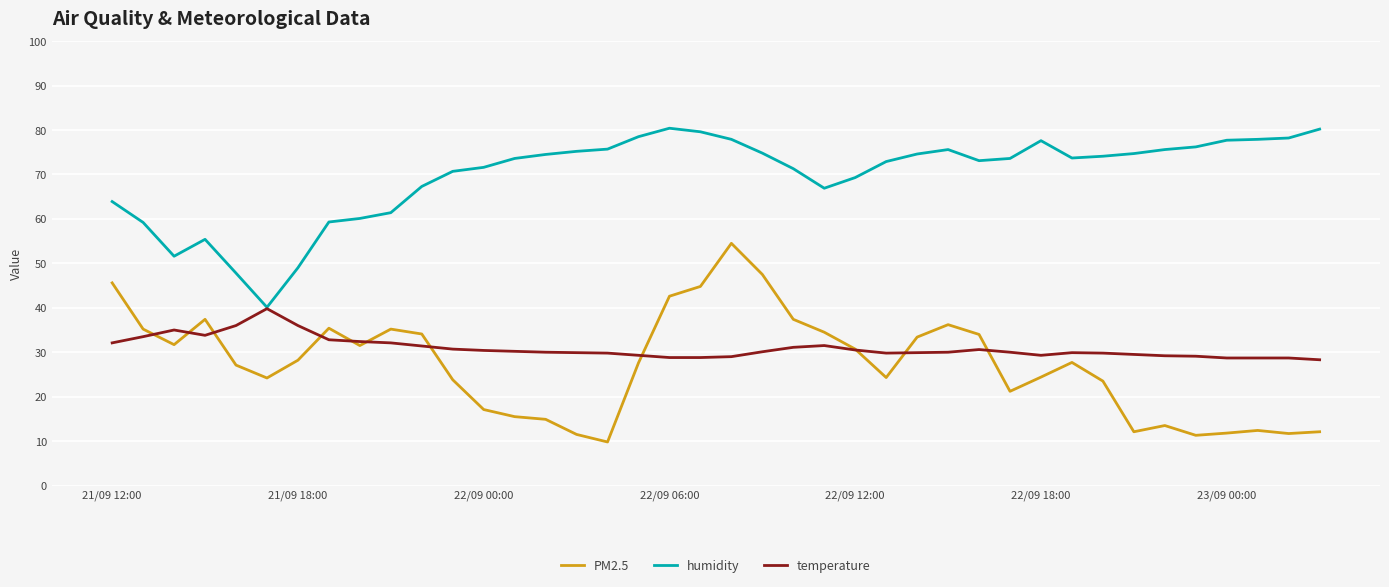

Rank the series by their maximum value, from highest to lowest.

humidity, PM2.5, temperature